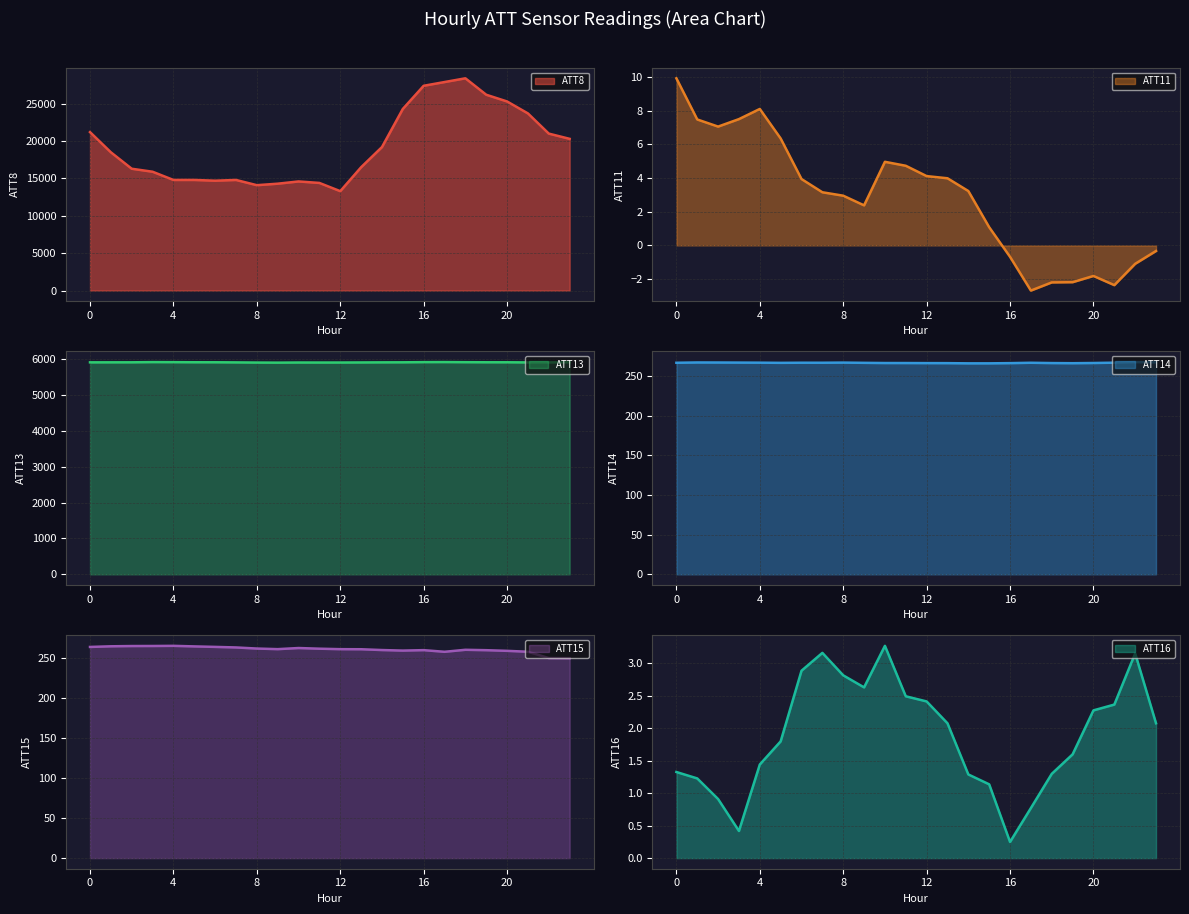

The value of ATT11 at 22 is -0.6. True or false?

False